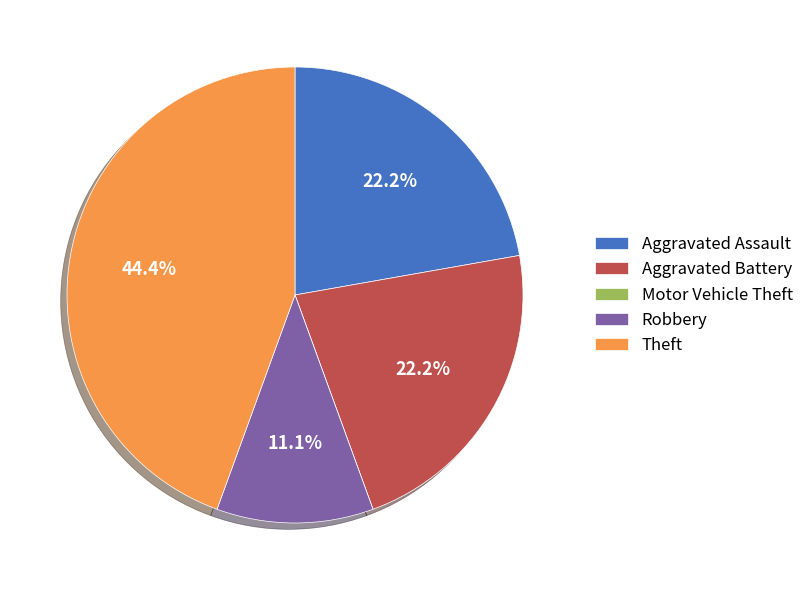

Is Aggravated Assault the majority of the pie?

No